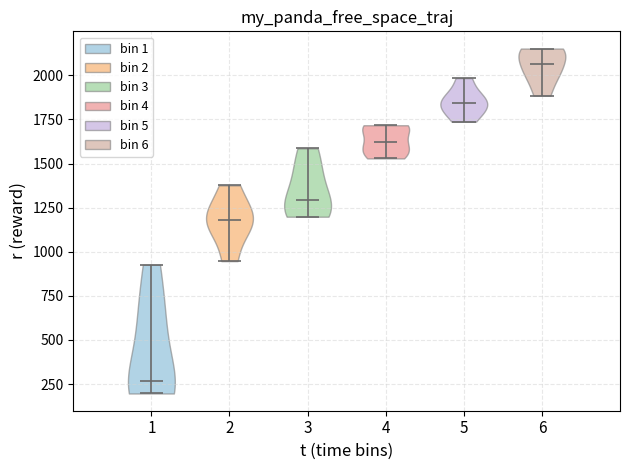

Reading left to right, read every violin against the y-axis: where its median line is, and the lowest and highest points it reaches. The values are not printed on the chart, so give them approximately, as read against the axis.

1: median line 250, lowest point 200, highest point 950
2: median line 1200, lowest point 950, highest point 1400
3: median line 1300, lowest point 1200, highest point 1600
4: median line 1600, lowest point 1550, highest point 1700
5: median line 1850, lowest point 1750, highest point 2000
6: median line 2050, lowest point 1900, highest point 2150